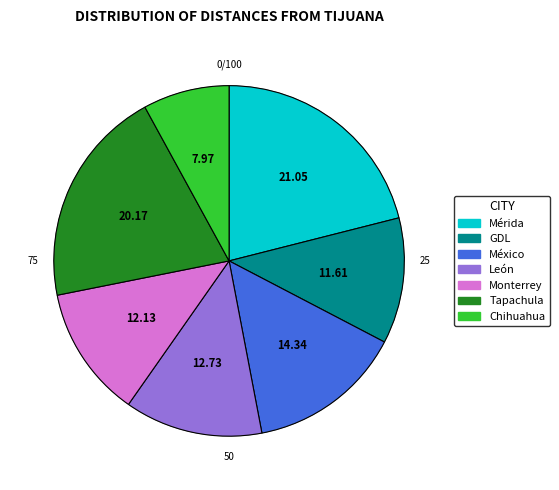

What is the ratio of the value at Chihuahua to the value at México?

0.6